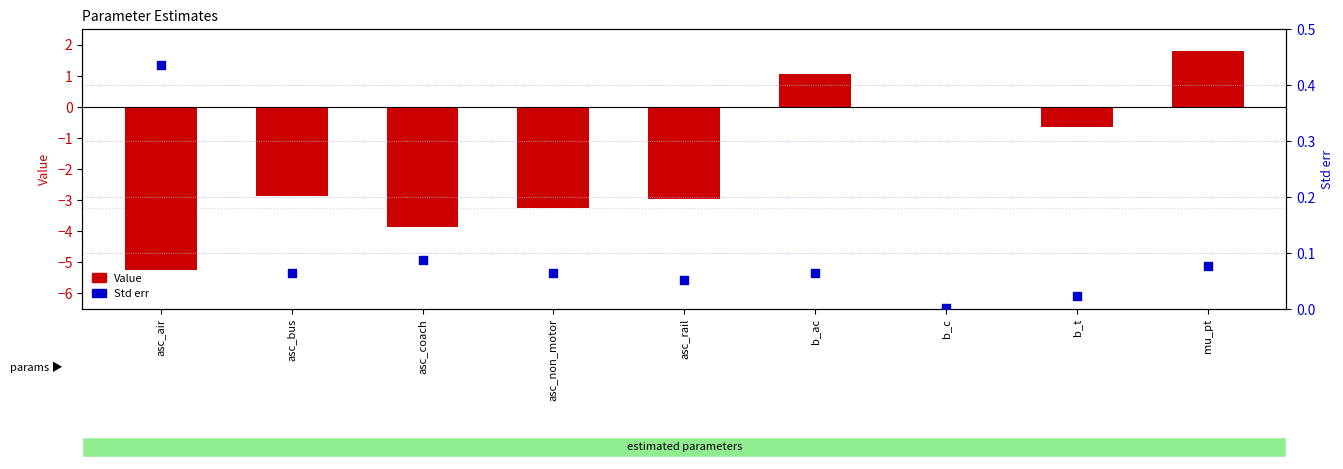

What are all the series names shown in the legend?

Value, Std err